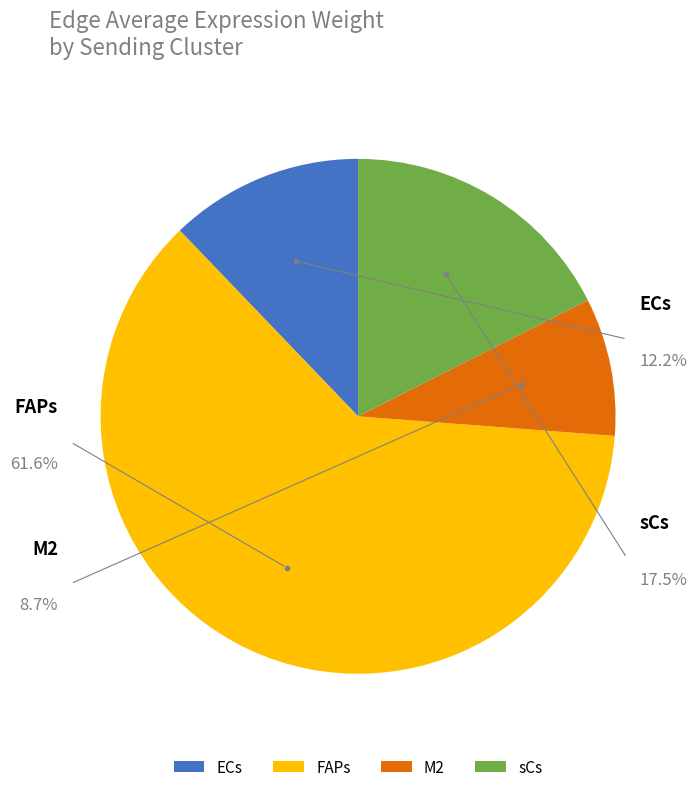

Between M2 and sCs, which is larger?

sCs